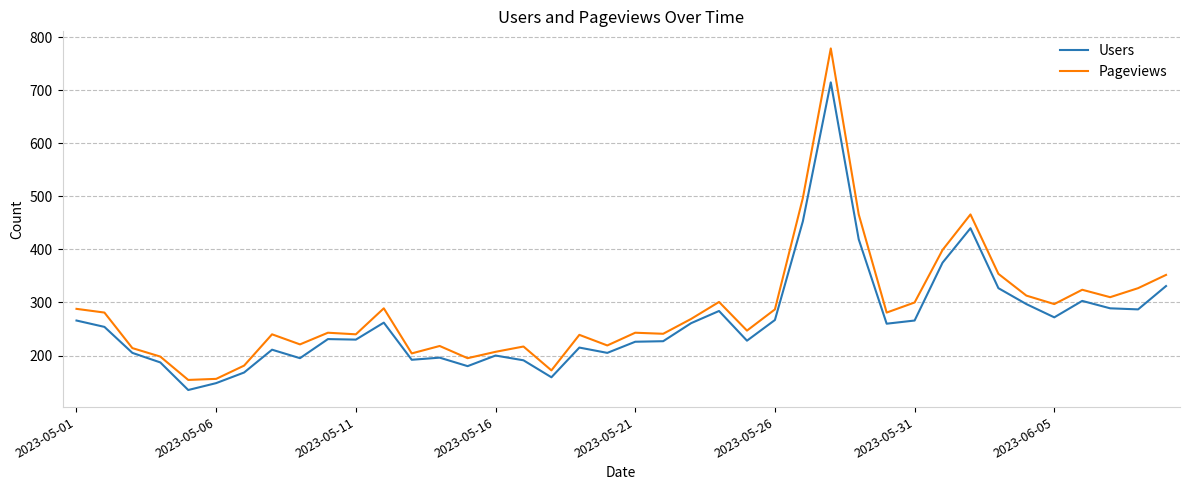

Rank the series by their maximum value, from lowest to highest.

Users, Pageviews